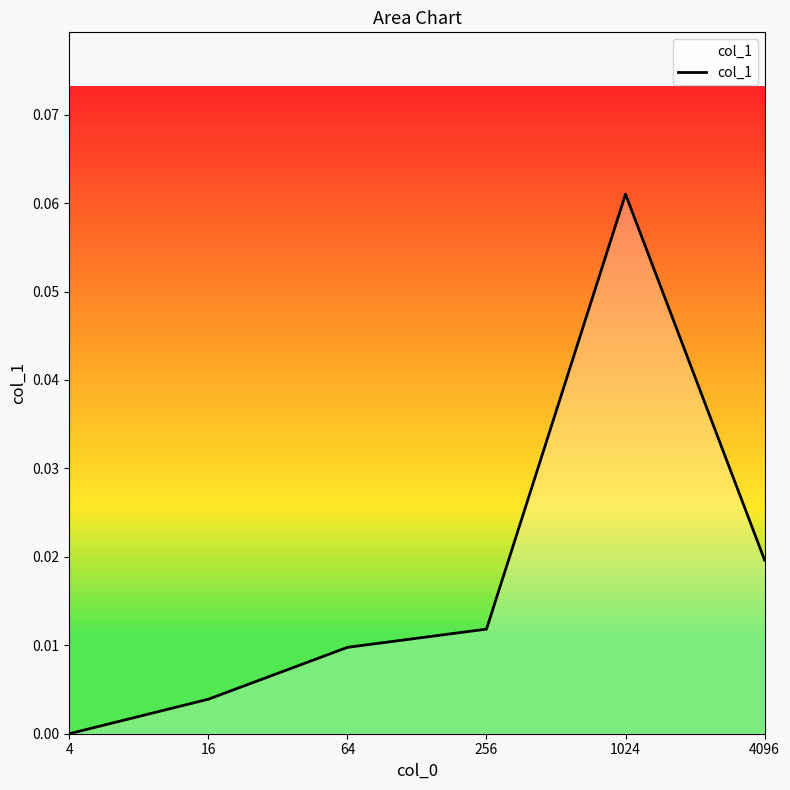

How many values are above zero?

5